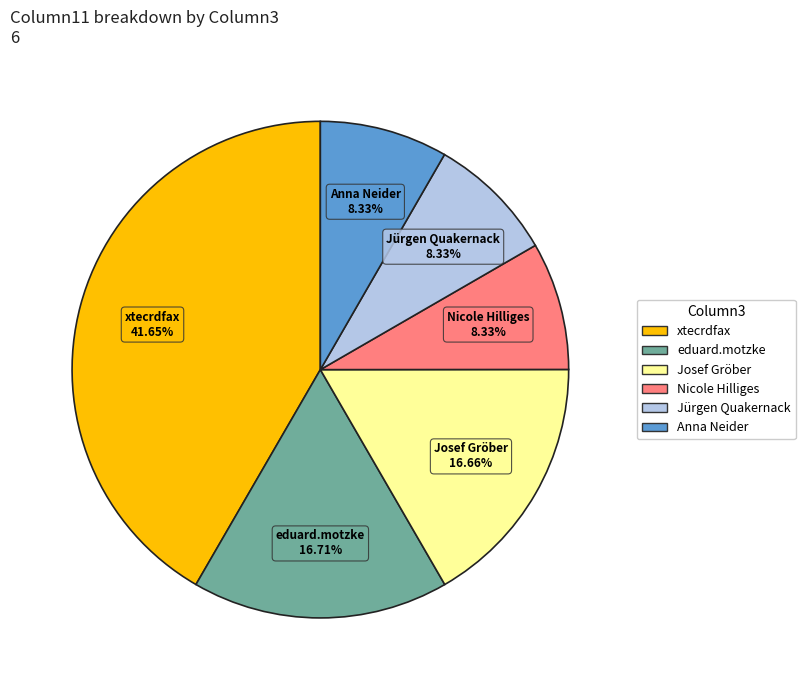

Which slice is the largest?

xtecrdfax